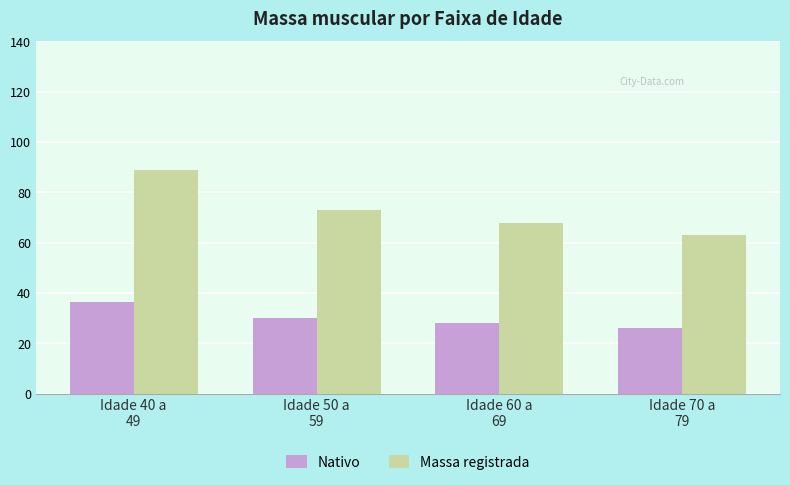

What is the greatest value displayed?

88.8